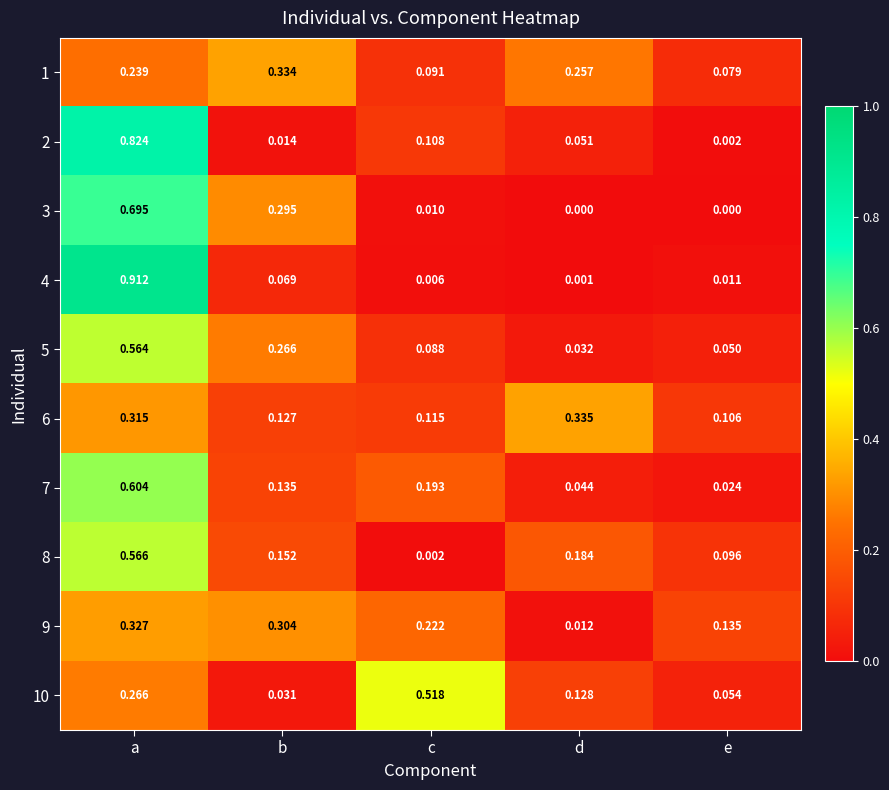

At b, list the series in order from smallest to largest.

2, 10, 4, 6, 7, 8, 5, 3, 9, 1